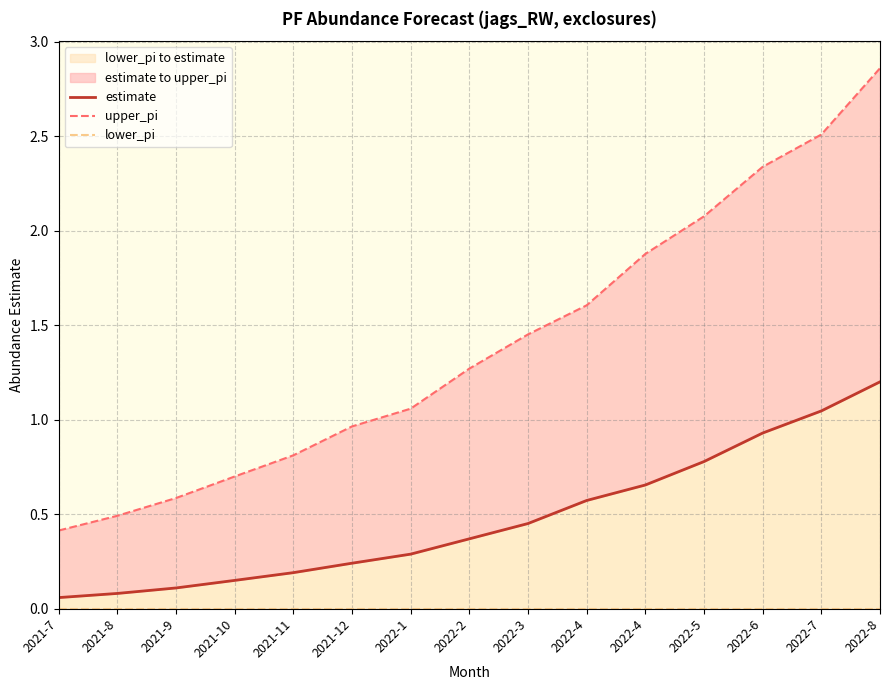

Reading left to right, extract all data points from this chart.

estimate: 0.1	0.1	0.1	0.1	0.2	0.2	0.3	0.4	0.5	0.6	0.7	0.8	0.9	1.0	1.2
upper_pi: 0.4	0.5	0.6	0.7	0.8	1.0	1.1	1.3	1.5	1.6	1.9	2.1	2.3	2.5	2.9
lower_pi: 0.0	0.0	0.0	0.0	0.0	0.0	0.0	0.0	0.0	0.0	0.0	0.0	0.0	0.0	0.0